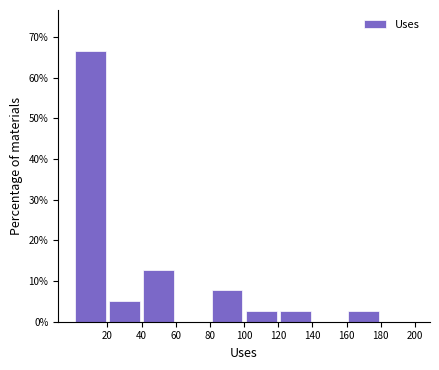

Which range on the x-axis has the tallest bar?

0 to 20